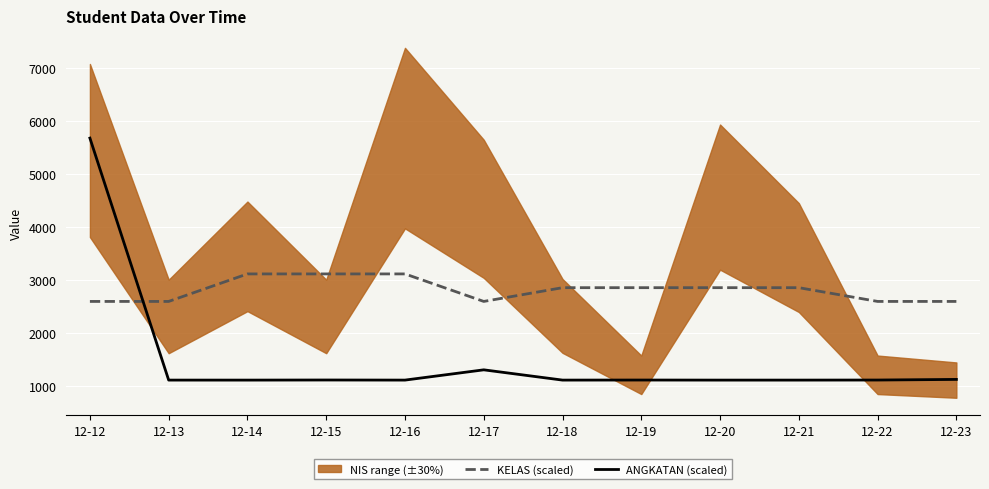

Does the chart display data point markers on the line(s)?

No